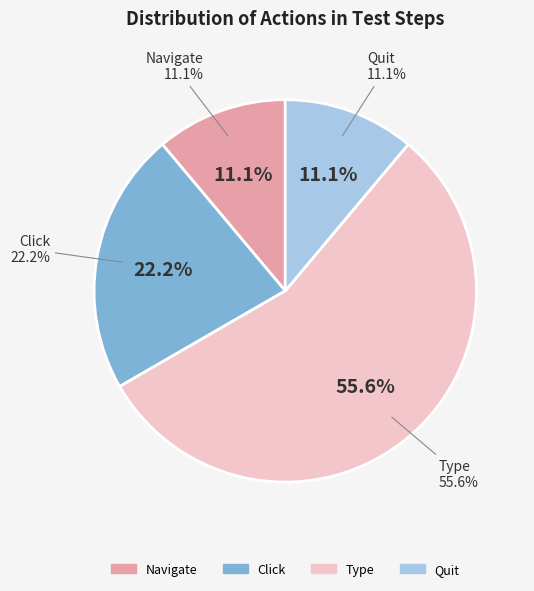

True or false: Quit accounts for 11% of the total.

True